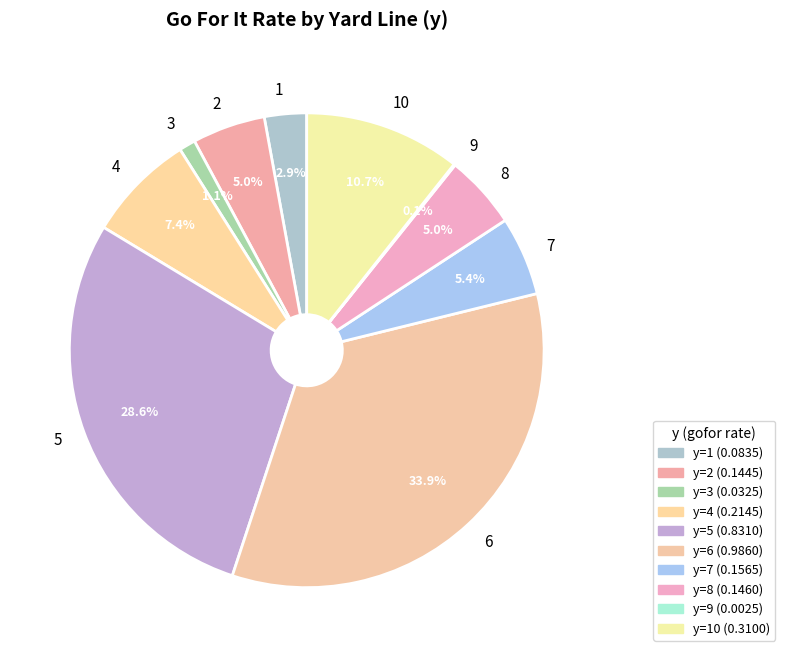

To the nearest percent, what is the average slice percentage?

10%